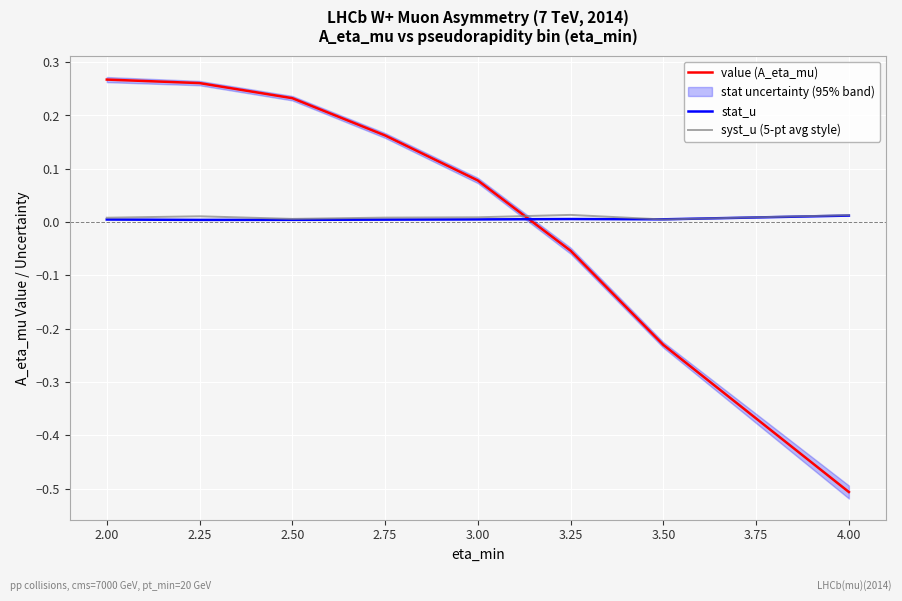

How many data points does each series have?

8